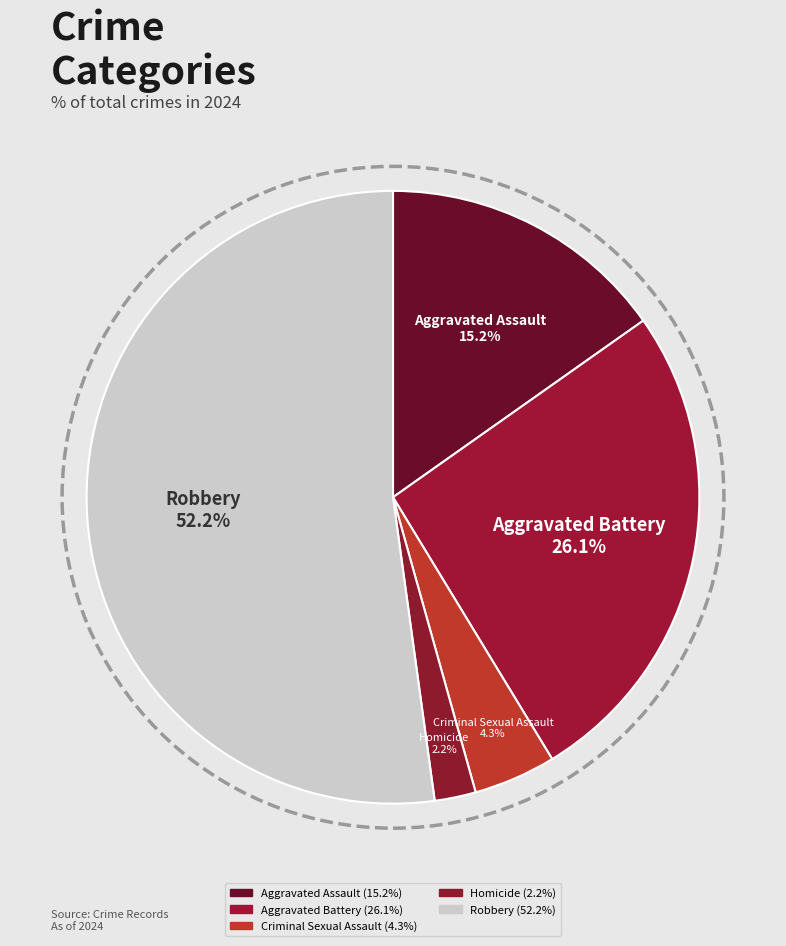

What percentage is the Robbery slice, to the nearest percent?

52%